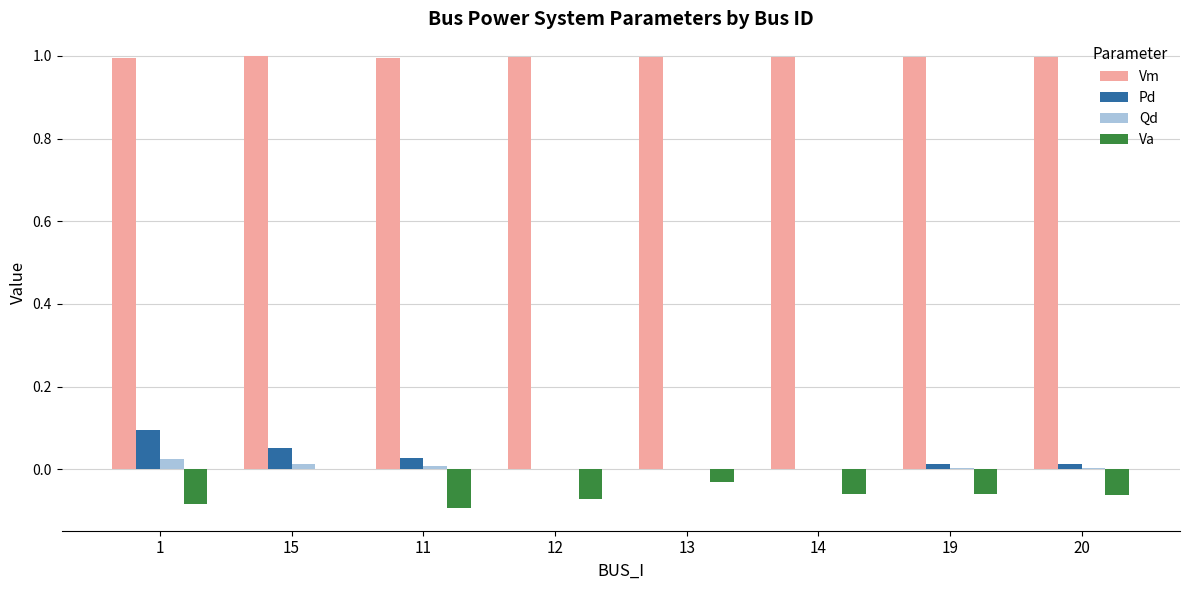

Is the value of Va at 12 greater than the value of Pd at 1?

No